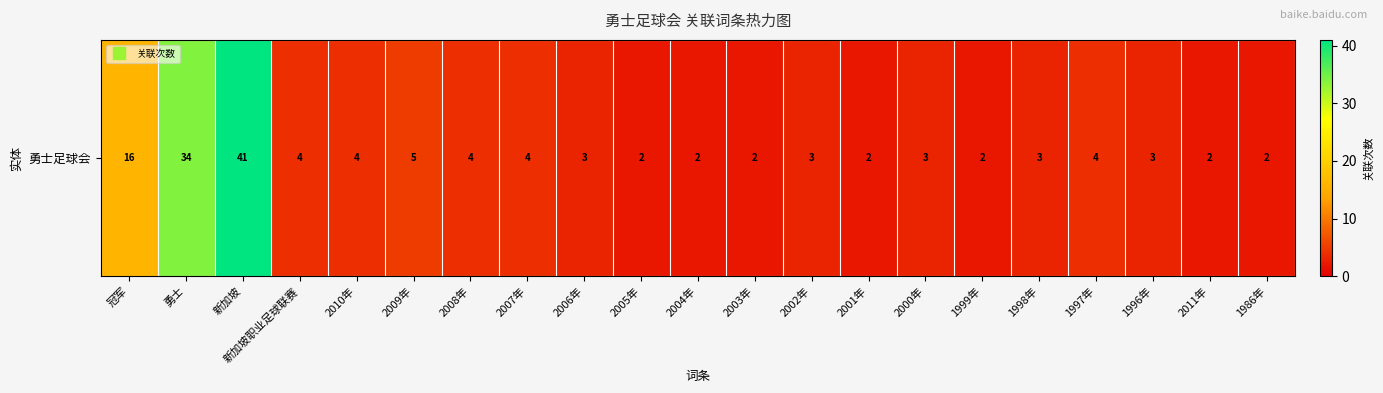

Which has a higher value, 2006年 or 2000年?

2006年